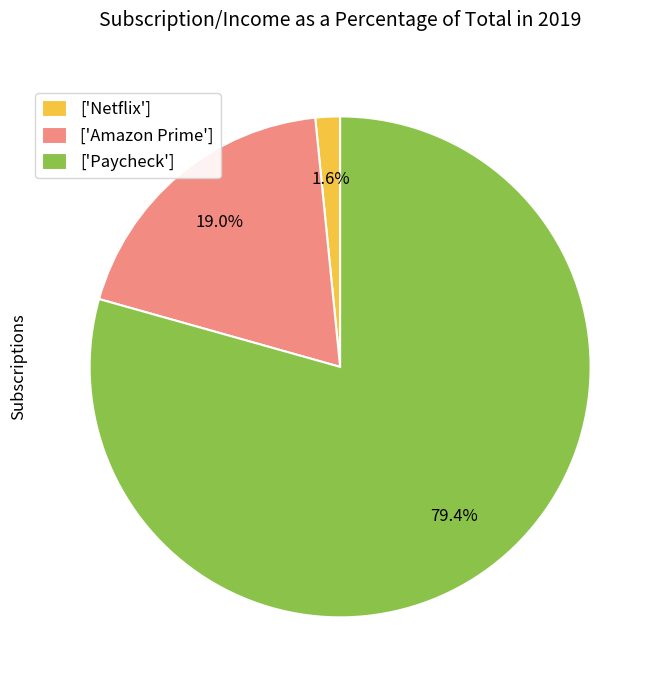

Approximately how many times larger is the value at ['Paycheck'] compared to ['Amazon Prime']?

4.2